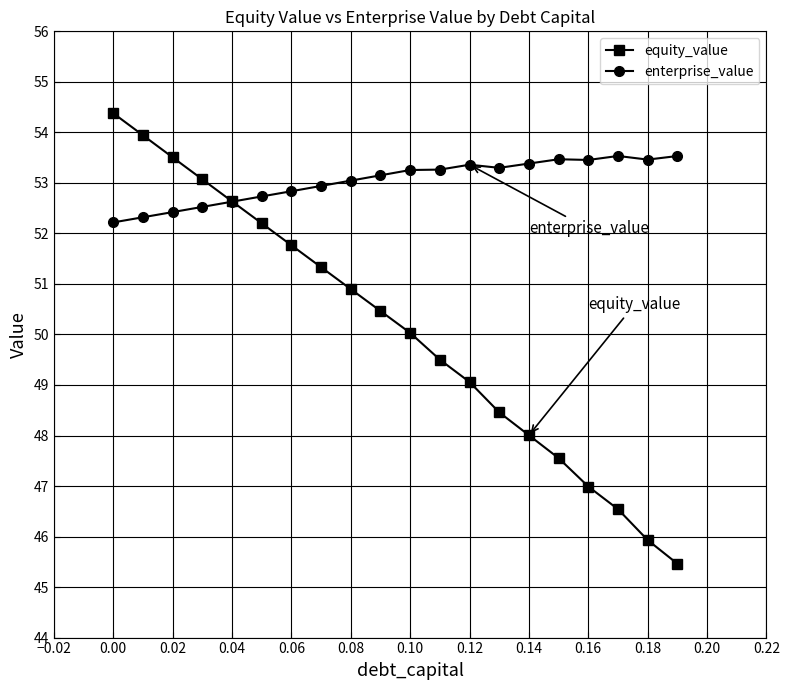

What is the difference between the maximum and second lowest values in the enterprise_value series?

1.2